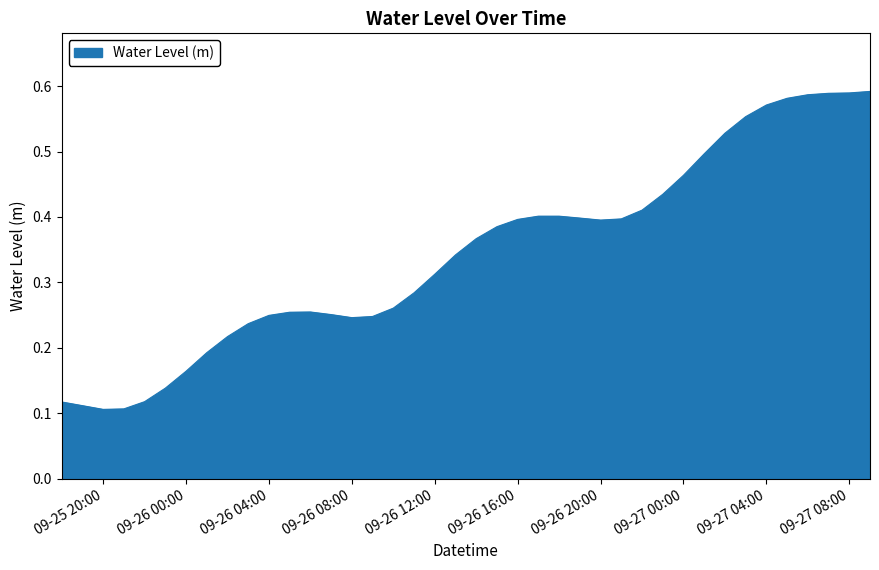

How many lines are shown in the chart?

1